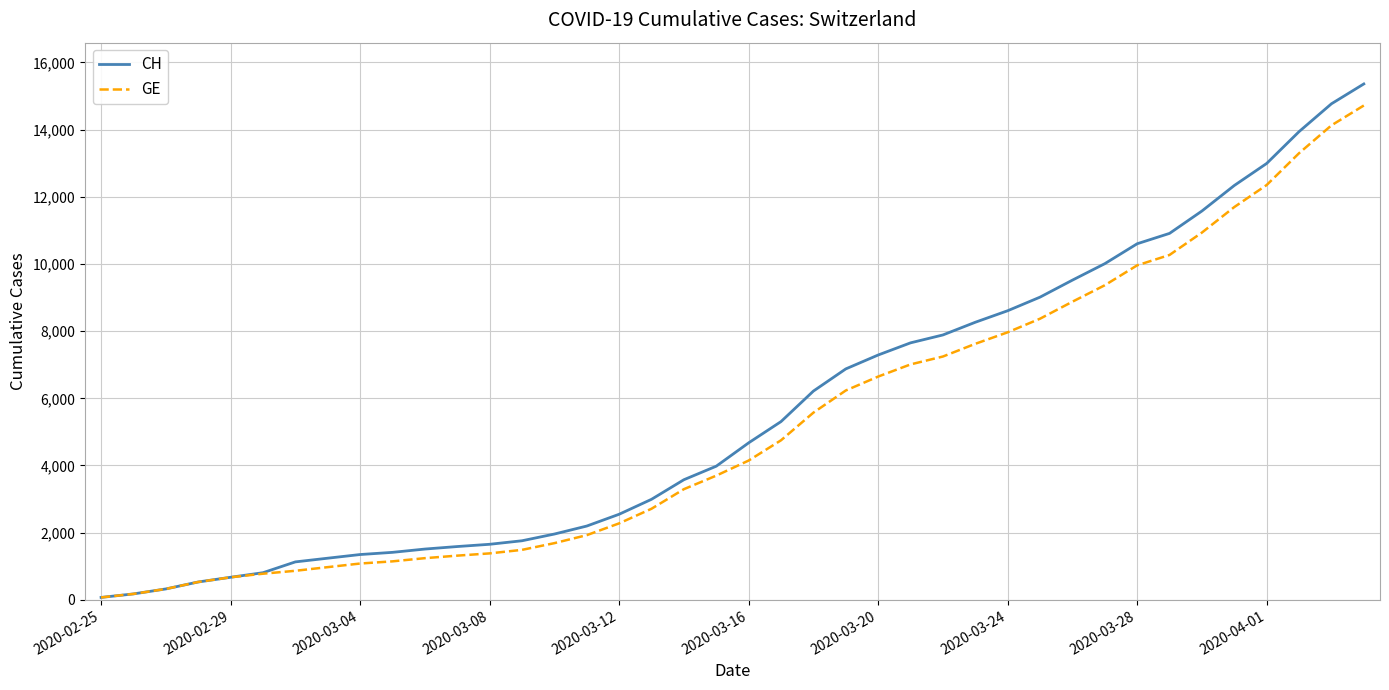

Which series has the largest total across all categories?

CH